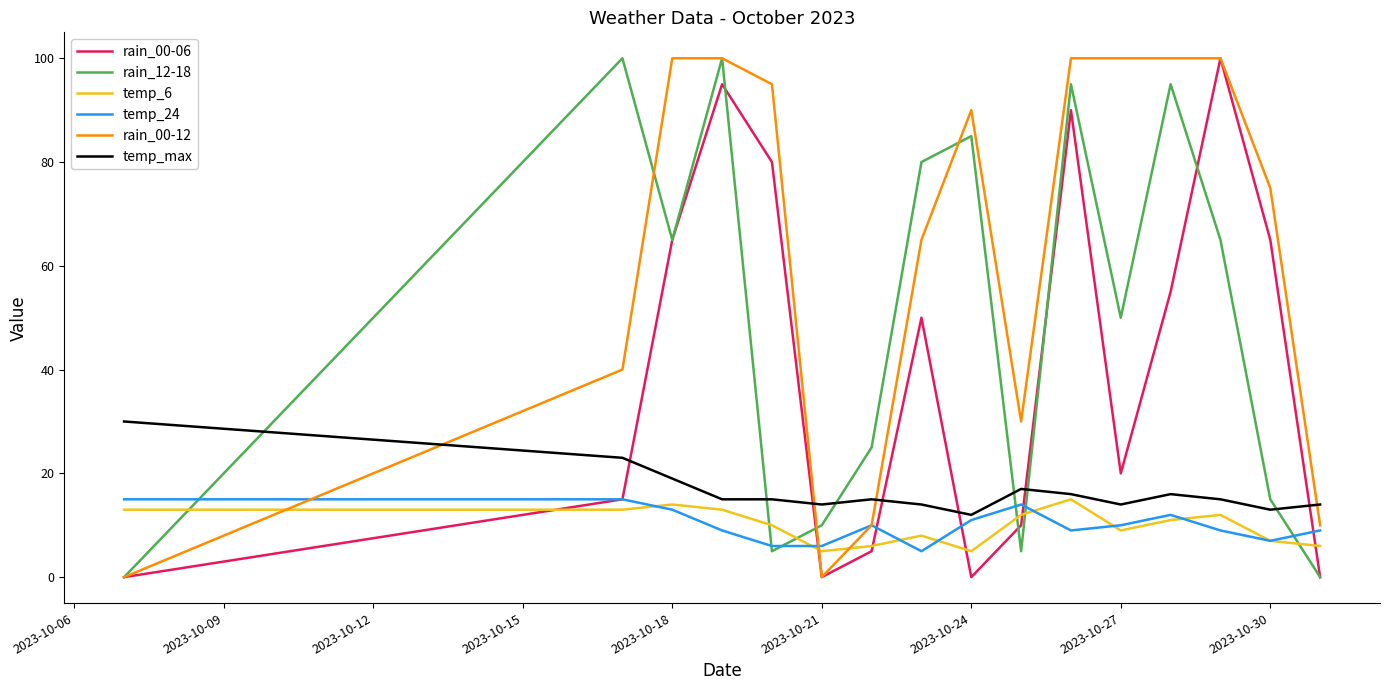

Which series has the largest total across all categories?

rain_00-12